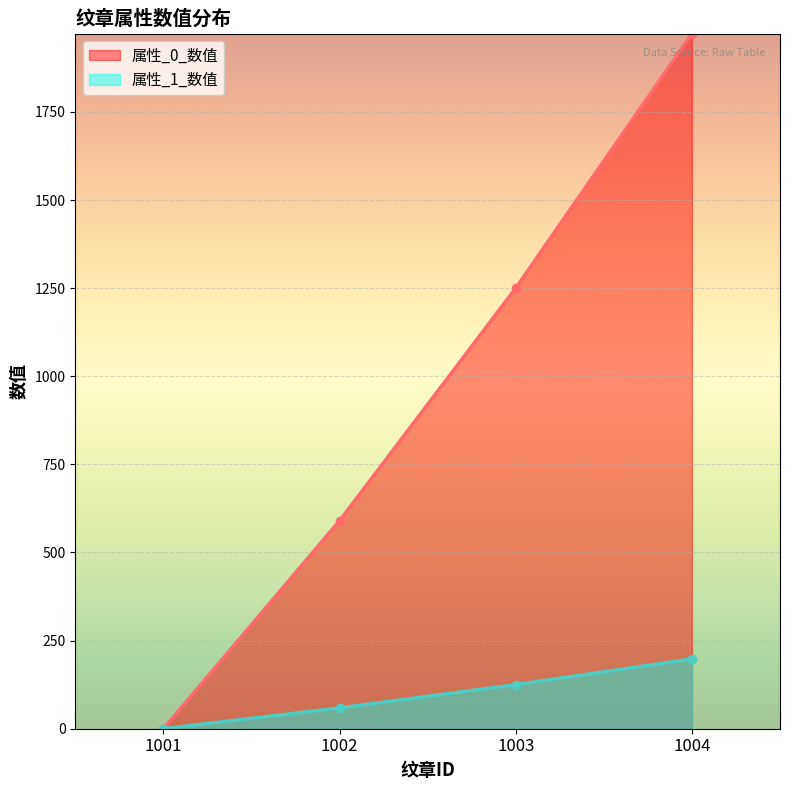

How many 属性_0_数值 values are between 590 and 1972?

3